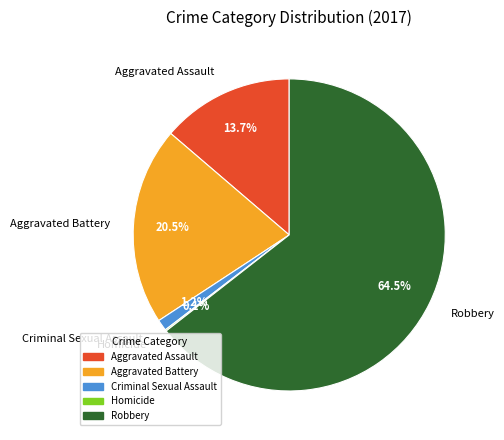

Is Robbery the majority of the pie?

Yes